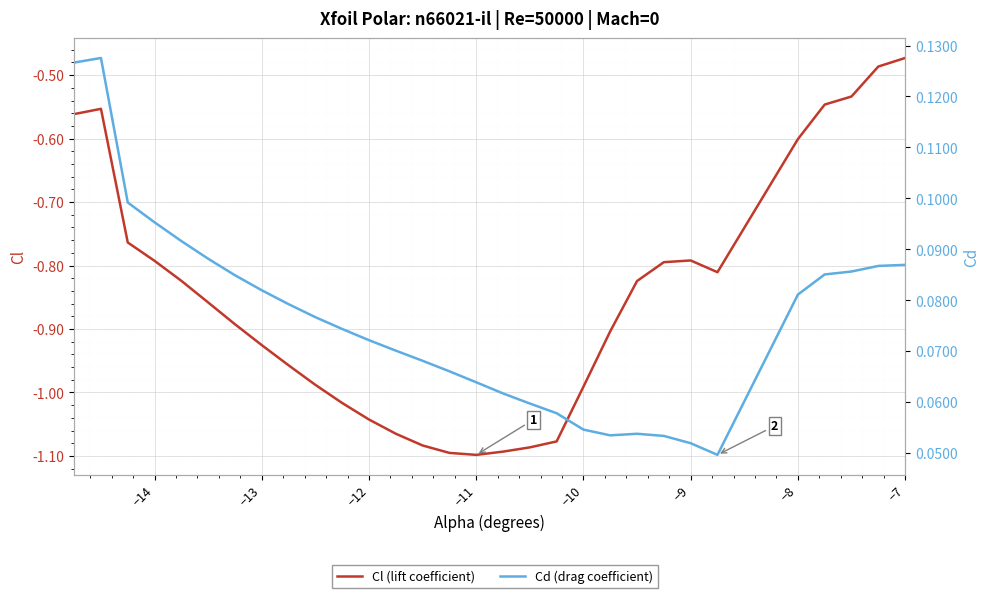

At how many categories does at least one series exceed 0?

30